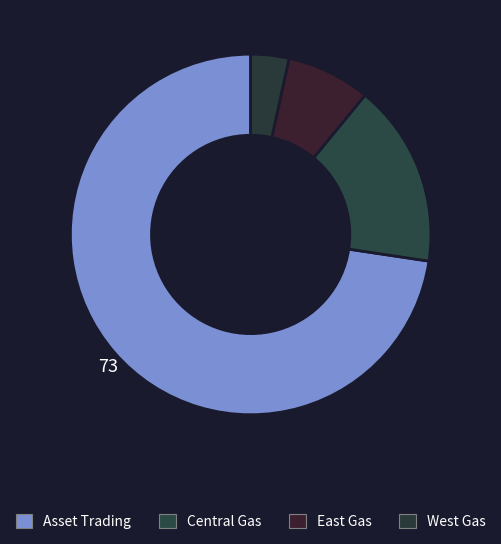

How many segments does this pie chart have?

4